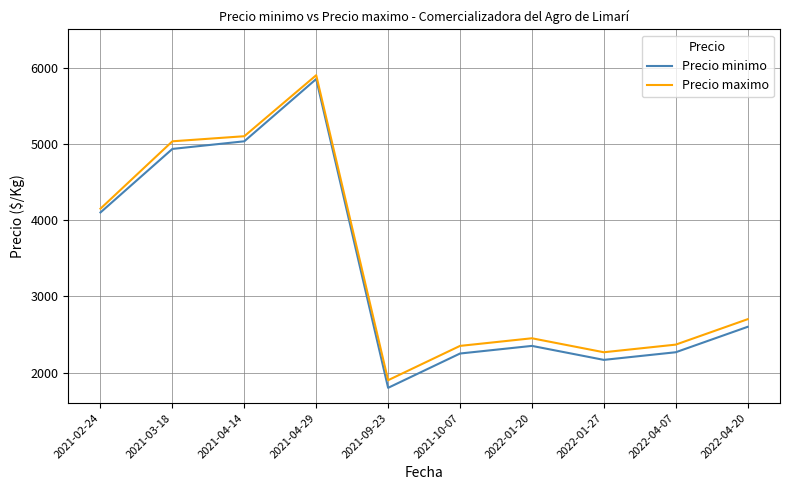

True or false: Precio maximo and Precio minimo intersect in this chart.

False